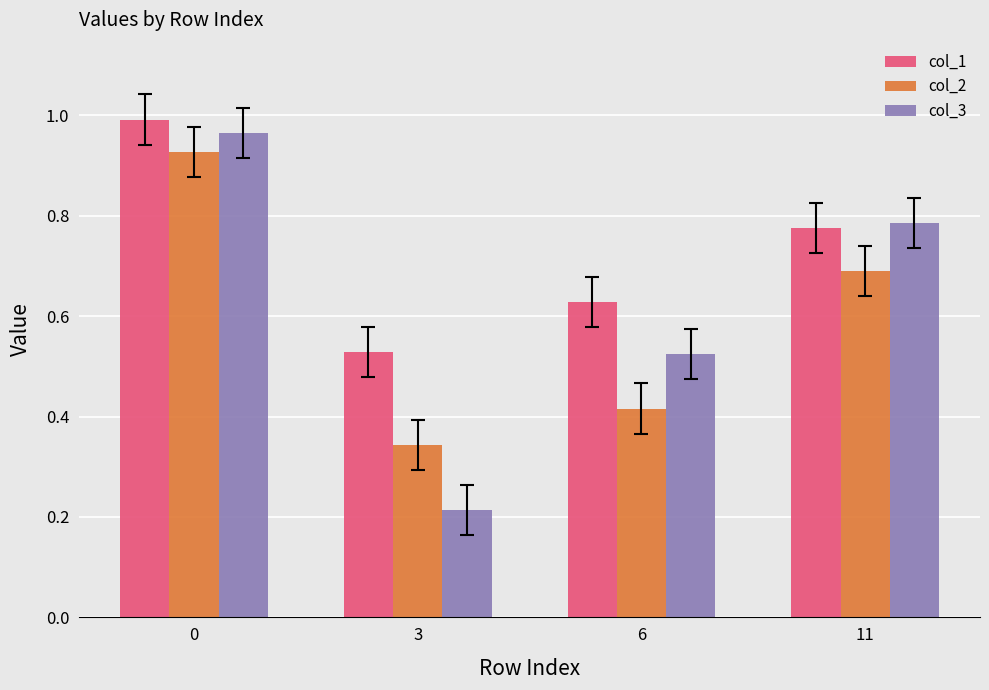

Is it true that col_1 equals 0.9 at 6?

False